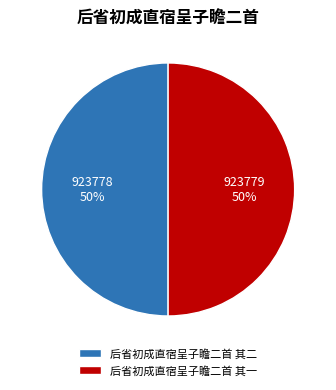

The 后省初成直宿呈子瞻二首 其二 slice represents 58% of the pie. True or false?

False